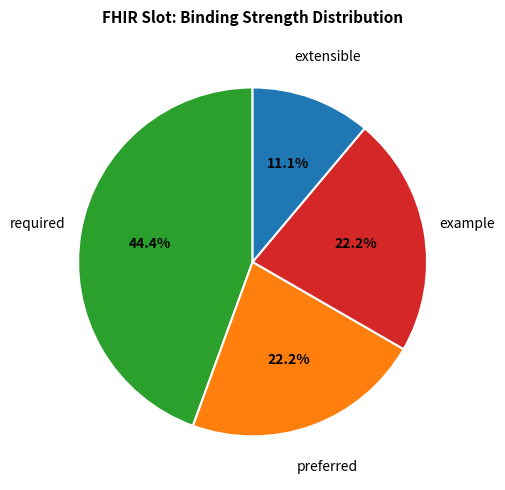

Is there a majority slice in this chart?

No